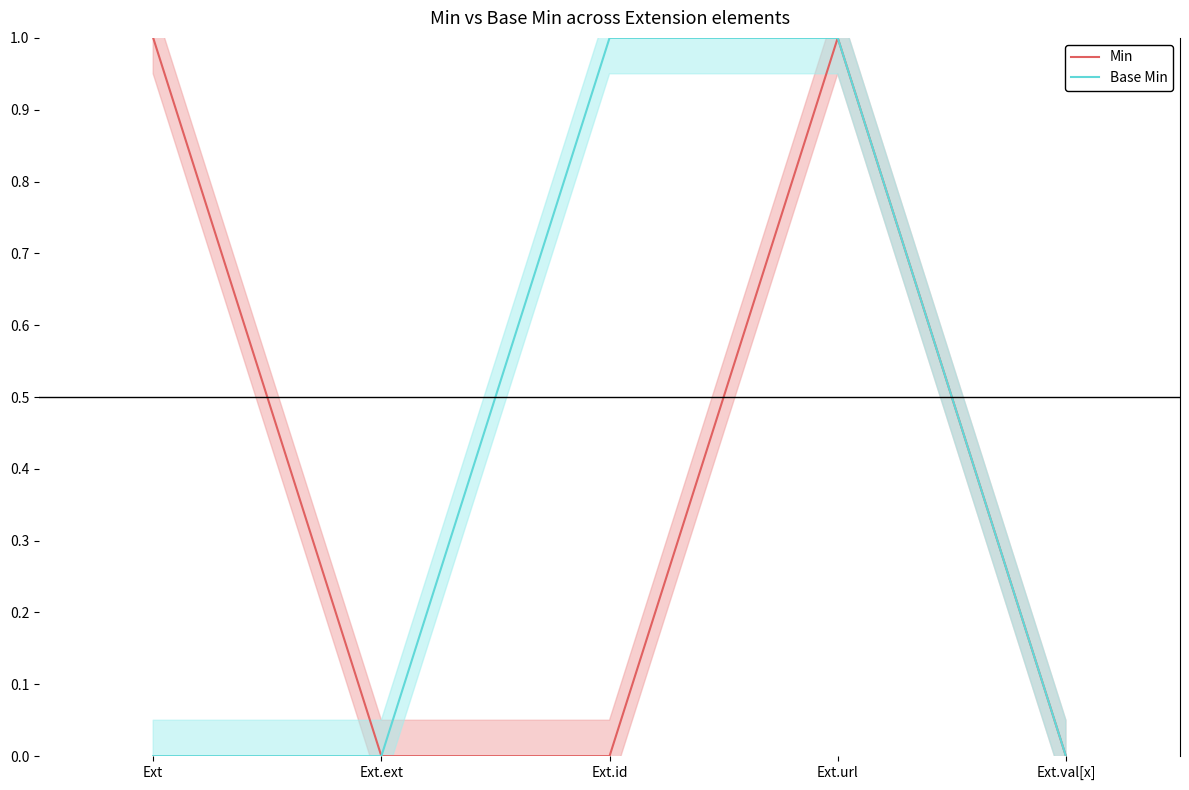

Reading left to right, what are all the values shown in this chart?

Min: Ext=1	Ext.ext=0	Ext.id=0	Ext.url=1	Ext.val[x]=0
Base Min: Ext=0	Ext.ext=0	Ext.id=1	Ext.url=1	Ext.val[x]=0